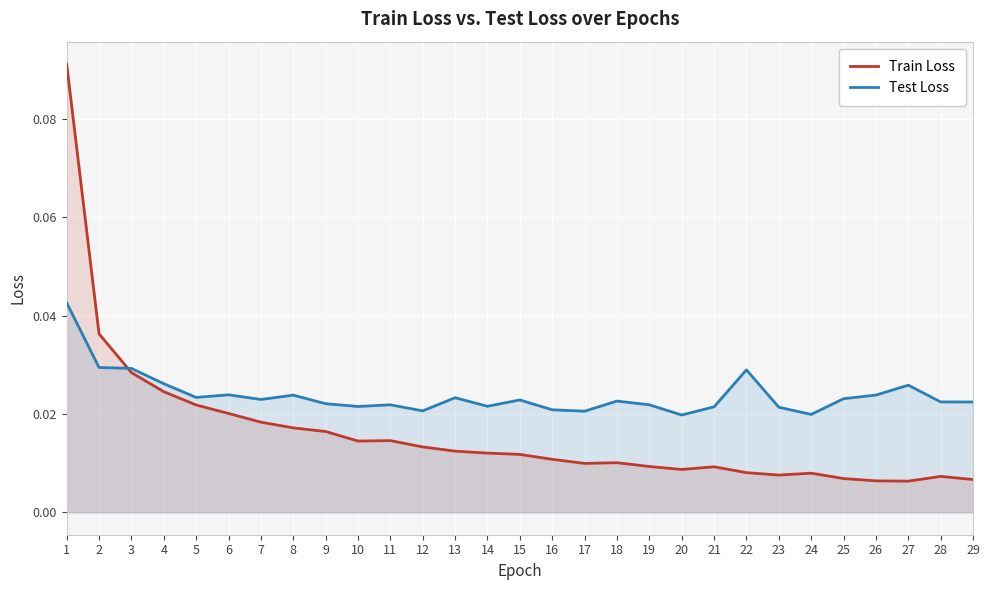

At 25, list the series in order from smallest to largest.

Train Loss, Test Loss